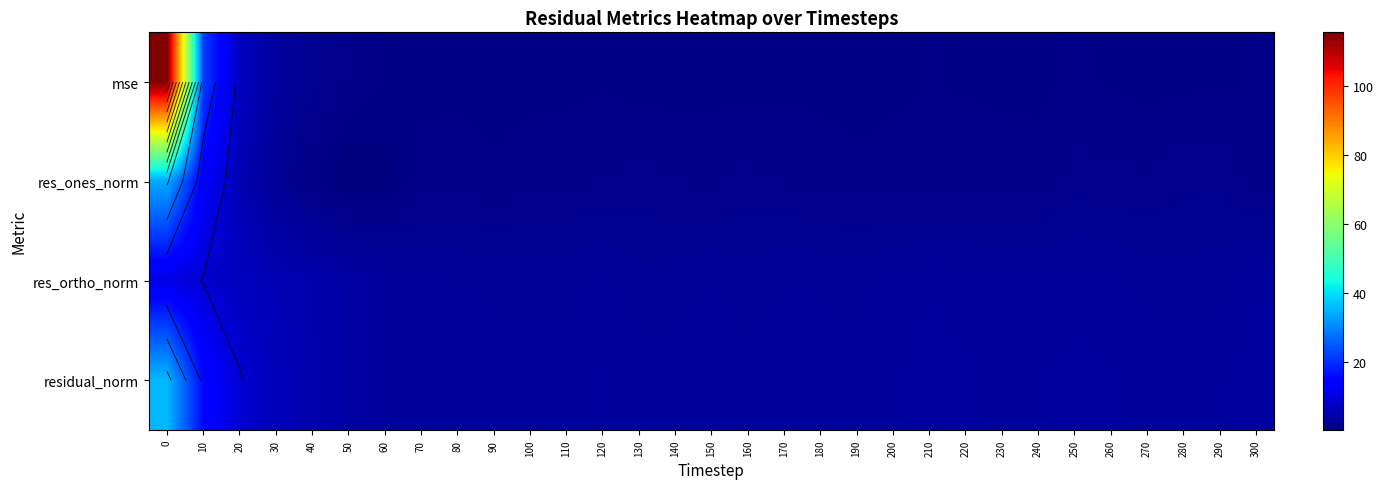

The value of res_ones_norm at 230 is 1.4. True or false?

True